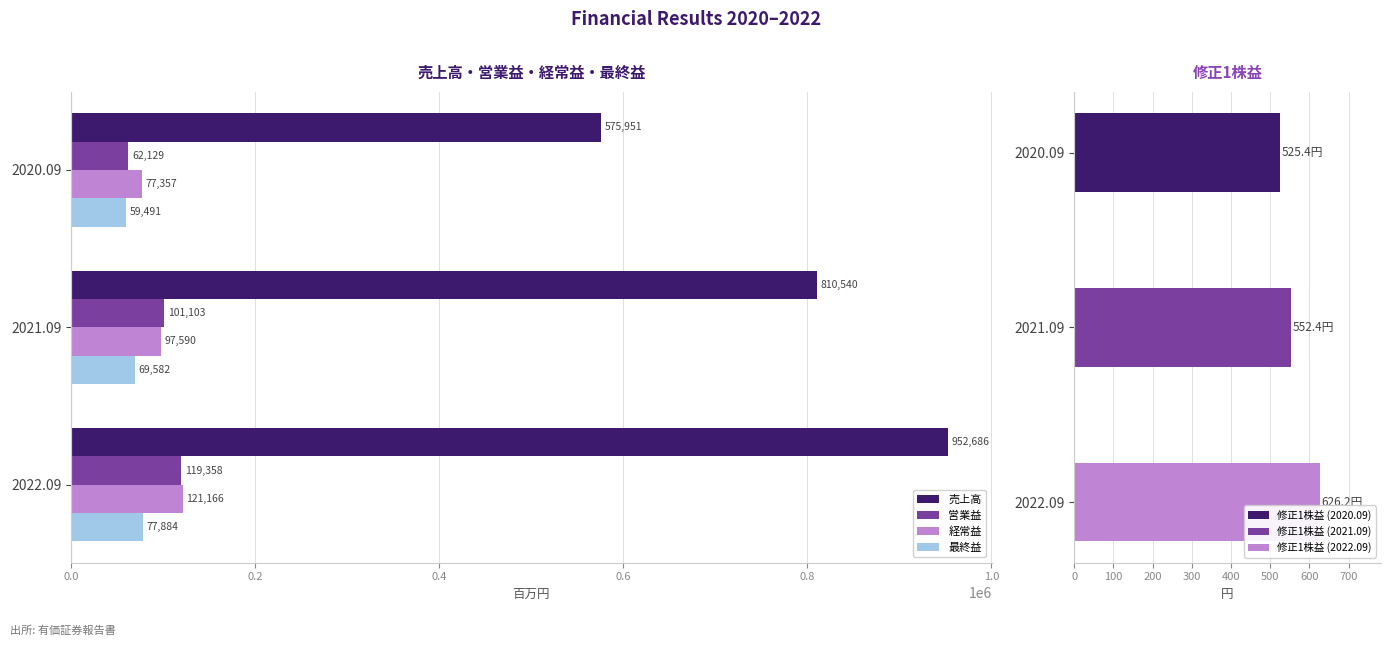

Rank the categories by 営業益 value from lowest to highest.

2020.09, 2021.09, 2022.09